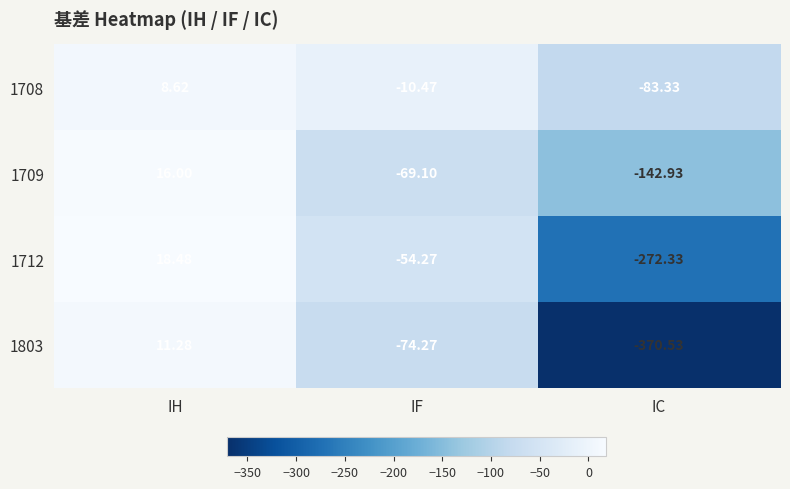

How many data points does each series have?

3